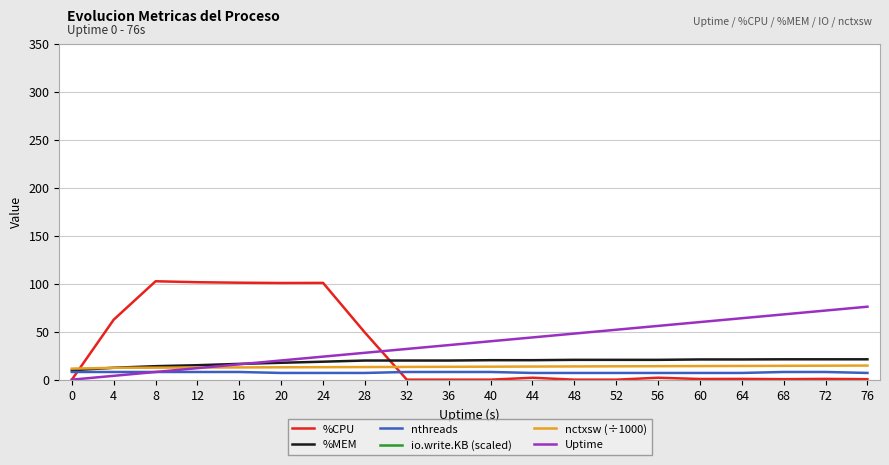

What is the maximum value for %CPU?

102.5